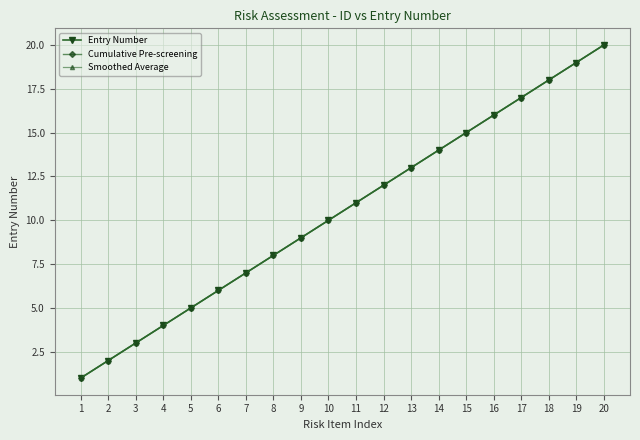

Reading right to left, list all the values displayed in this chart.

Entry Number: 20	19	18	17	16	15	14	13	12	11	10	9	8	7	6	5	4	3	2	1
Cumulative Pre-screening: 20	19	18	17	16	15	14	13	12	11	10	9	8	7	6	5	4	3	2	1
Smoothed Average: 20	19	18	17	16	15	14	13	12	11	10	9	8	7	6	5	4	3	2	1